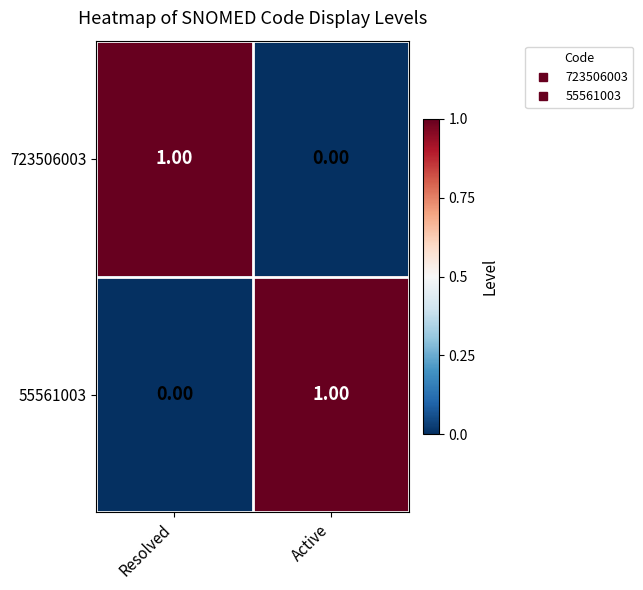

At Active, list the series in order from largest to smallest.

55561003, 723506003